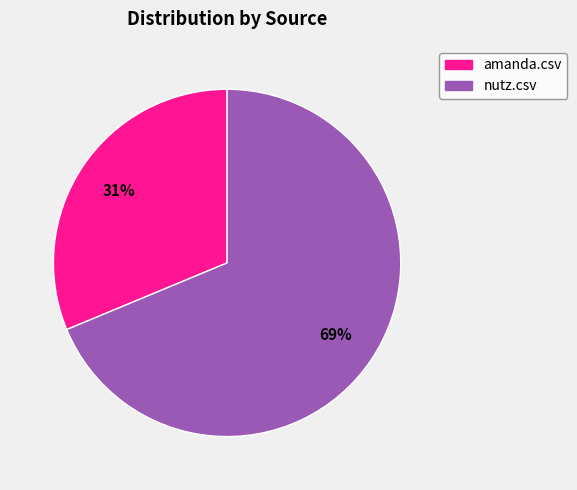

To the nearest percent, what is the average slice percentage?

50%